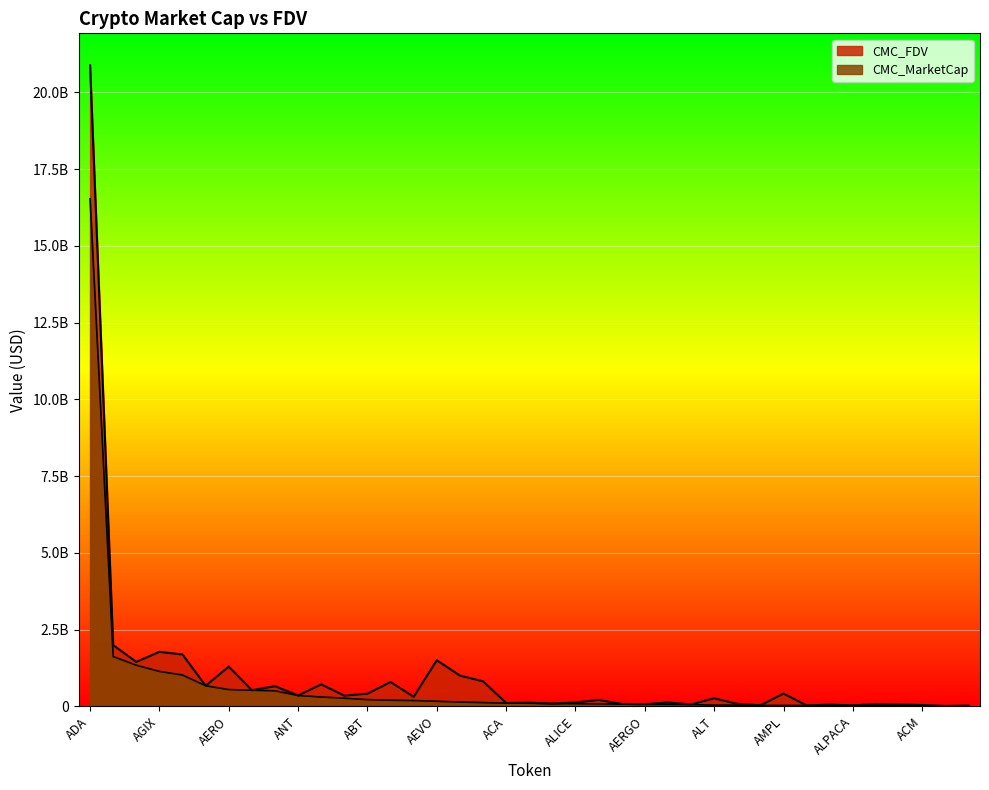

What is the label of the 13th point from the right?

ALEX